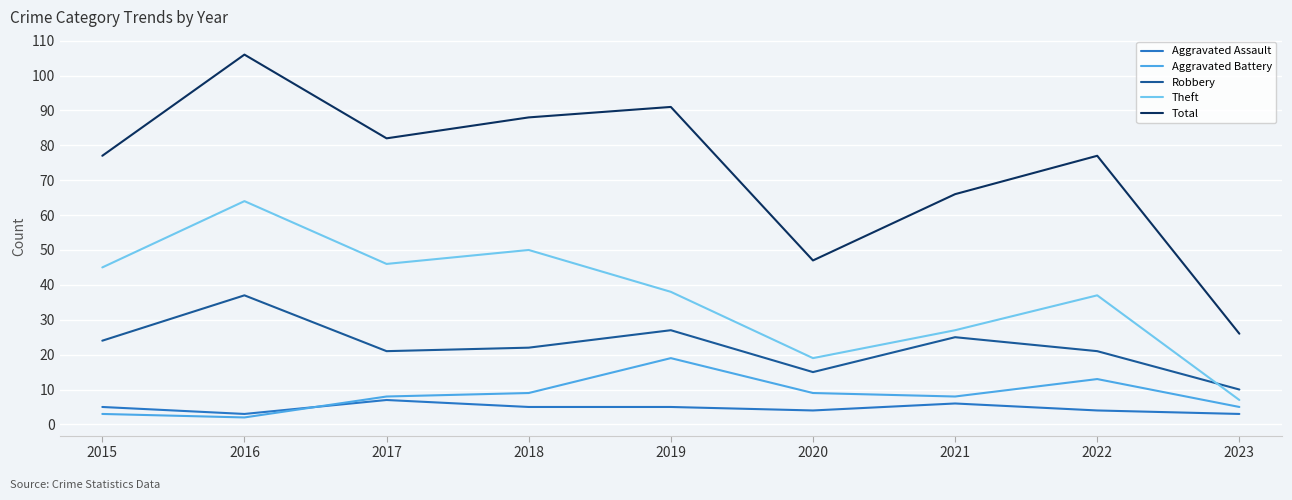

True or false: Aggravated Battery has a value of 4 at 2017.

False